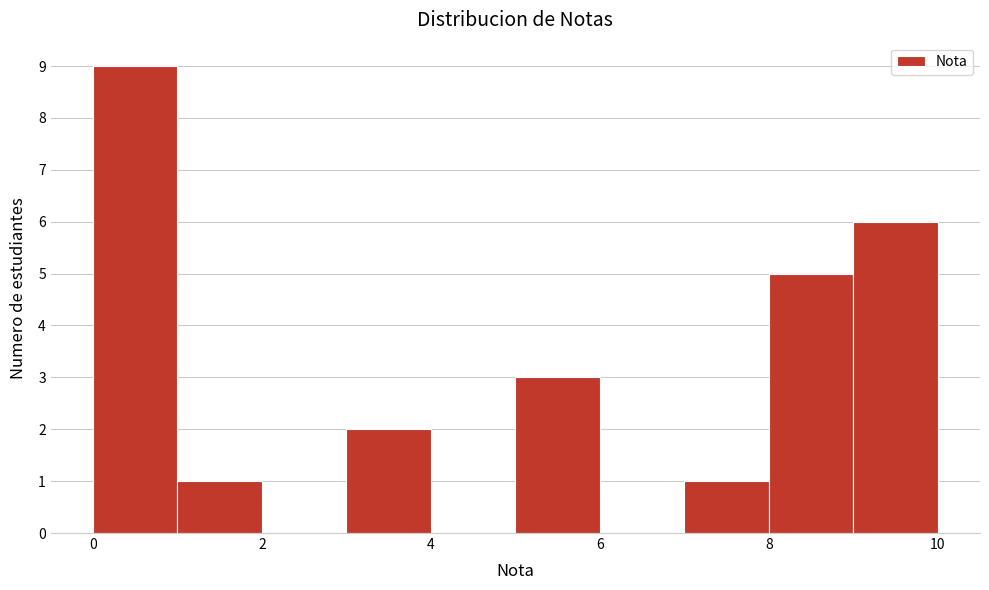

Reading left to right, transcribe this chart: for each bar, give the range it covers on the x-axis and its height. The values are not printed on the chart, so give them approximately, as read against the axis.

0 to 1: 9
1 to 2: 1
2 to 3: 0
3 to 4: 2
4 to 5: 0
5 to 6: 3
6 to 7: 0
7 to 8: 1
8 to 9: 5
9 to 10: 6